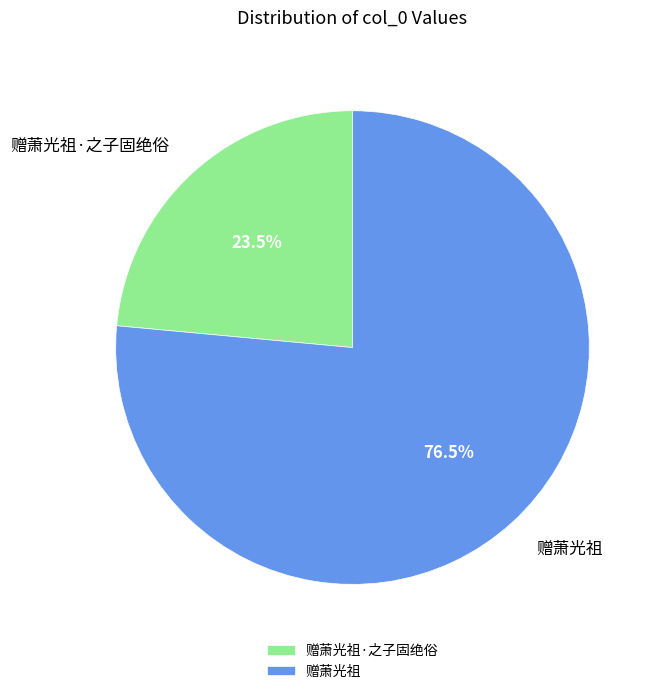

Approximately how many times larger is the value at 赠萧光祖·之子固绝俗 compared to 赠萧光祖?

0.3